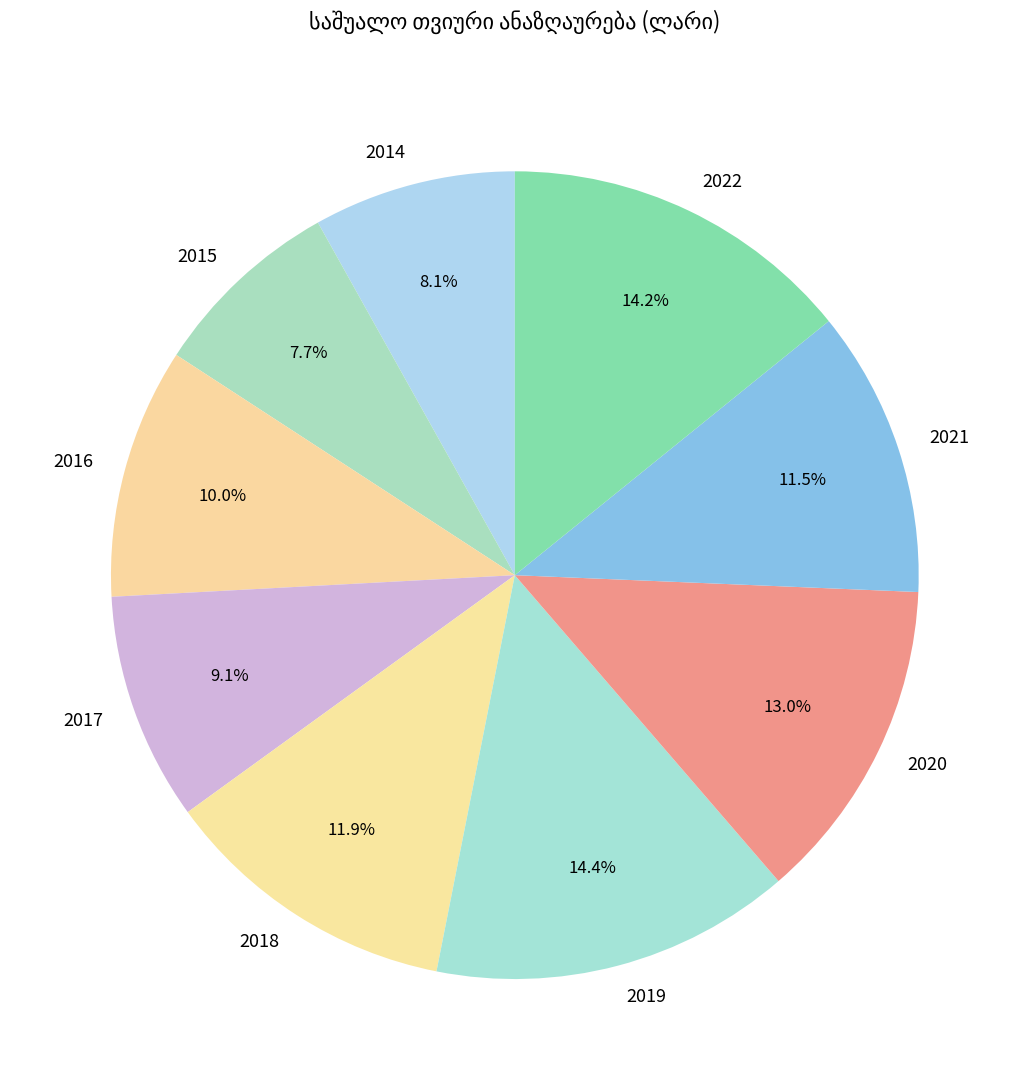

Is there any slice that represents more than half of the pie?

No